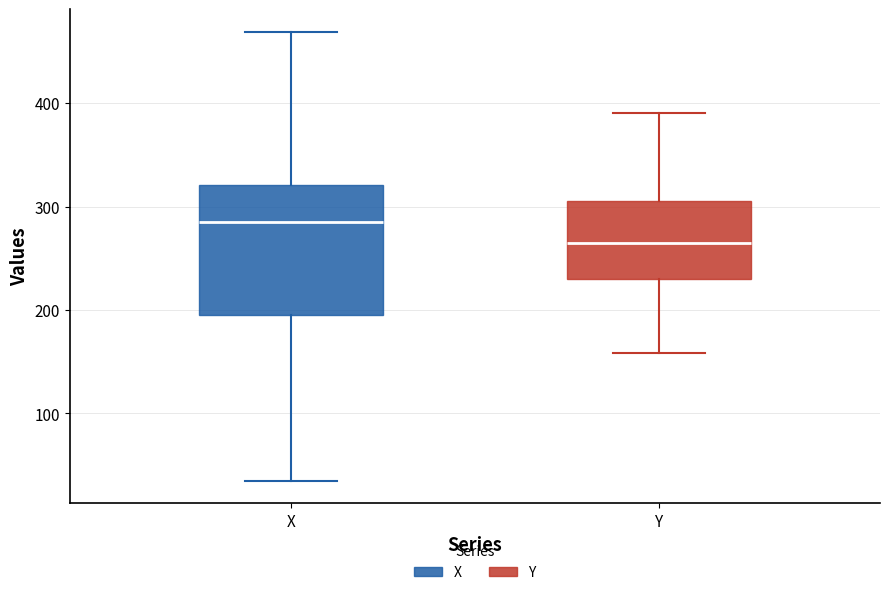

Where does the upper whisker of the box for X end on the y-axis? The values are not printed on the chart, so give them approximately, as read against the axis.

470